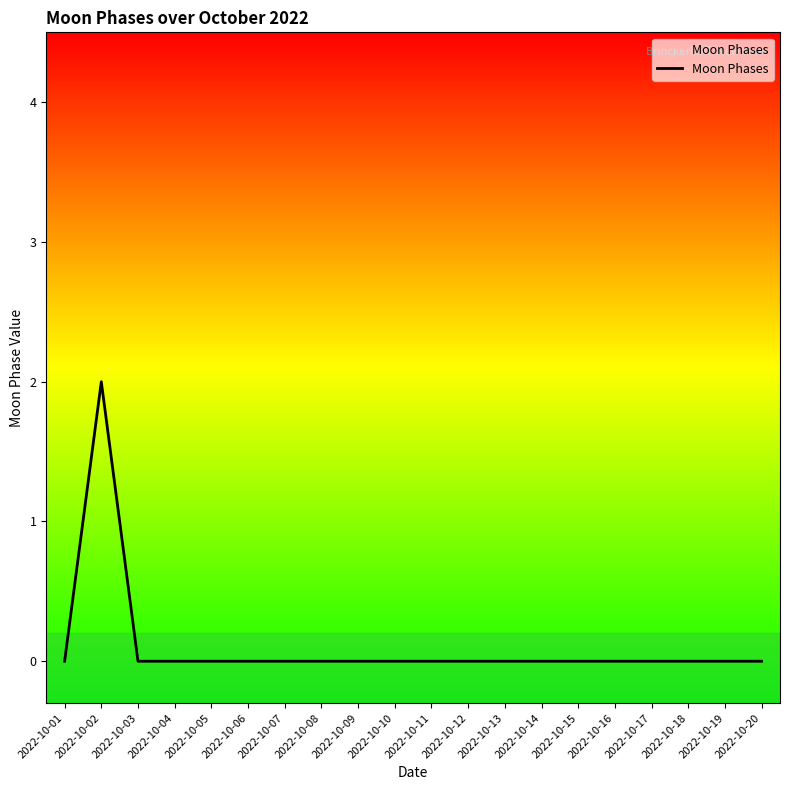

Reading left to right, transcribe all the data shown in this chart.

2022-10-01=0	2022-10-02=2	2022-10-03=0	2022-10-04=0	2022-10-05=0	2022-10-06=0	2022-10-07=0	2022-10-08=0	2022-10-09=0	2022-10-10=0	2022-10-11=0	2022-10-12=0	2022-10-13=0	2022-10-14=0	2022-10-15=0	2022-10-16=0	2022-10-17=0	2022-10-18=0	2022-10-19=0	2022-10-20=0